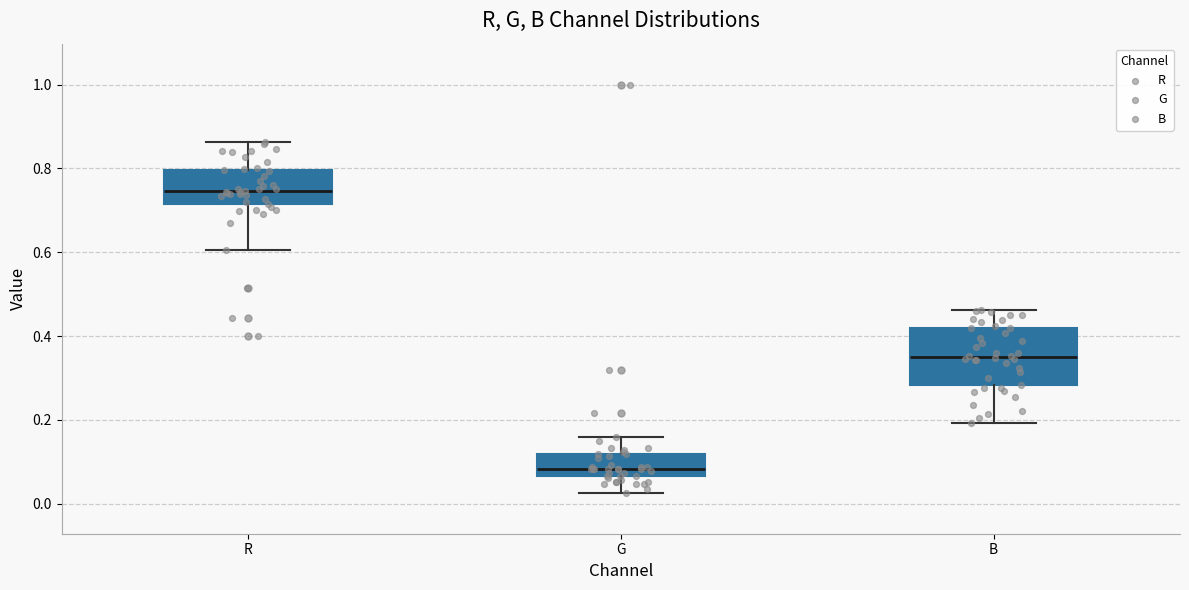

Where is the lower edge of the box for B on the y-axis? The values are not printed on the chart, so give them approximately, as read against the axis.

0.28